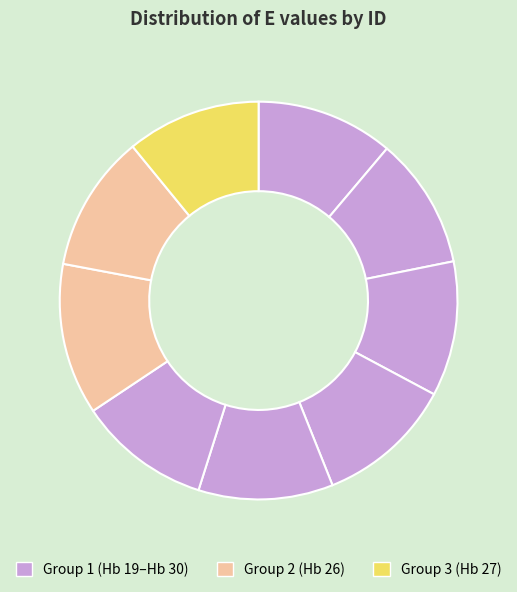

To the nearest percent, what is the difference between the largest and smallest slice percentages?

2%